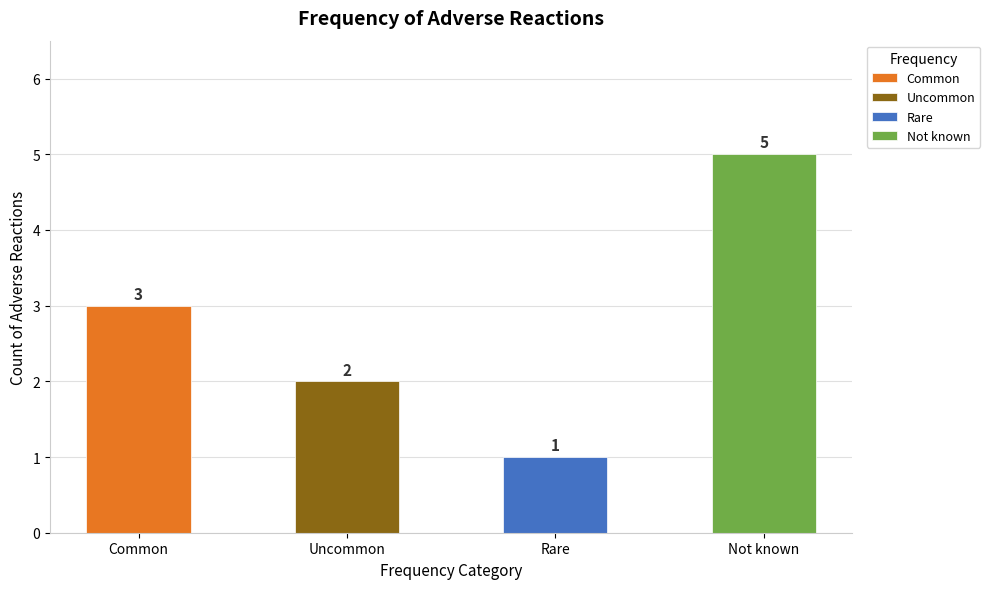

What is the maximum value shown in the chart?

5